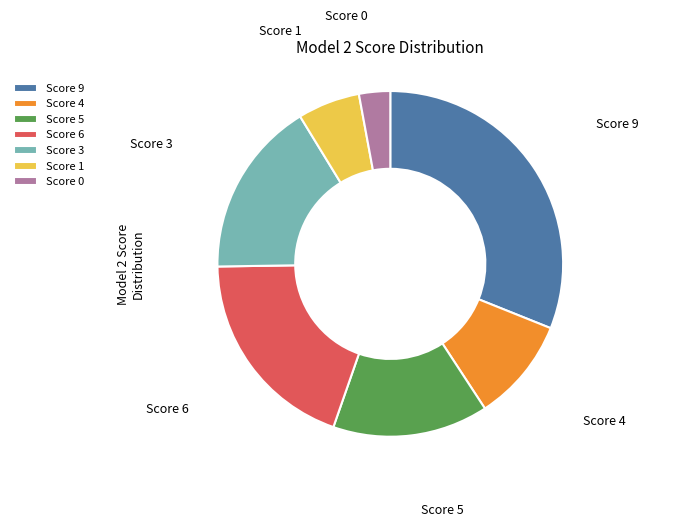

What is the ratio of the value at Score 5 to the value at Score 9?

0.5